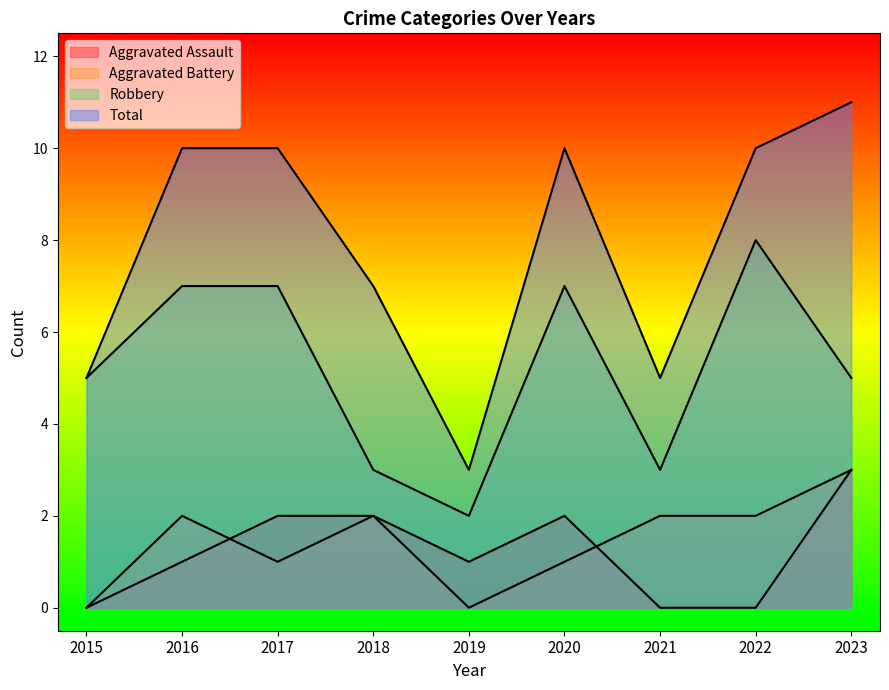

How many values in the Aggravated Assault series exceed 1?

4